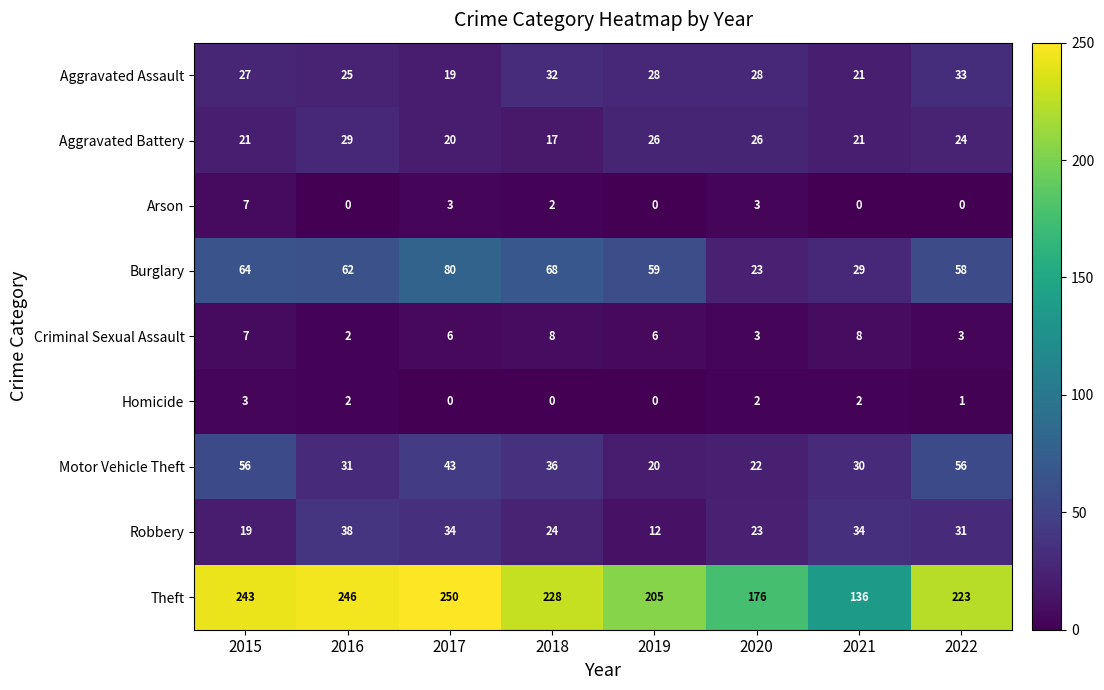

Which series changed the most between 2019 and 2022?

Motor Vehicle Theft